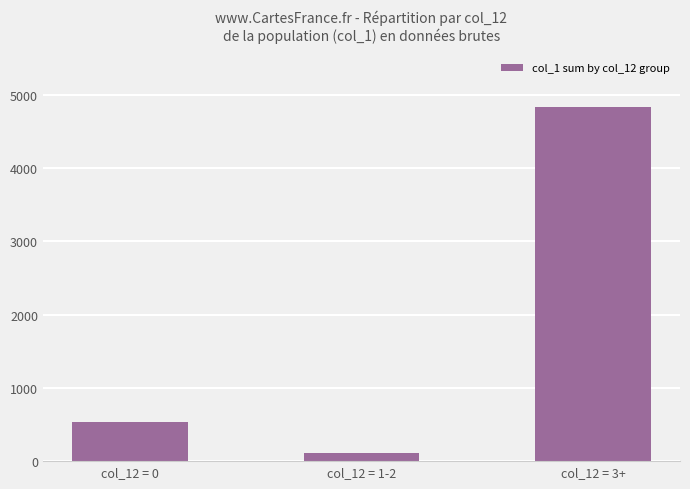

What value does the data have at col_12 = 0?

528